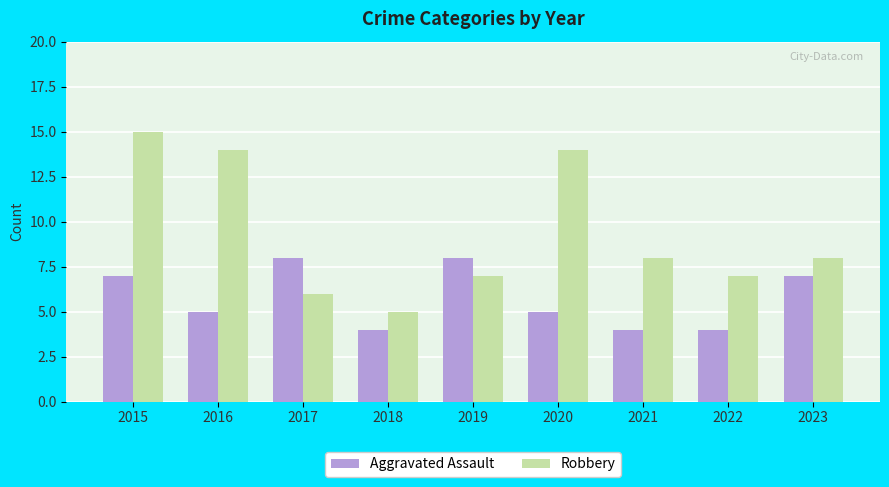

Which category has the highest value across all series?

2015